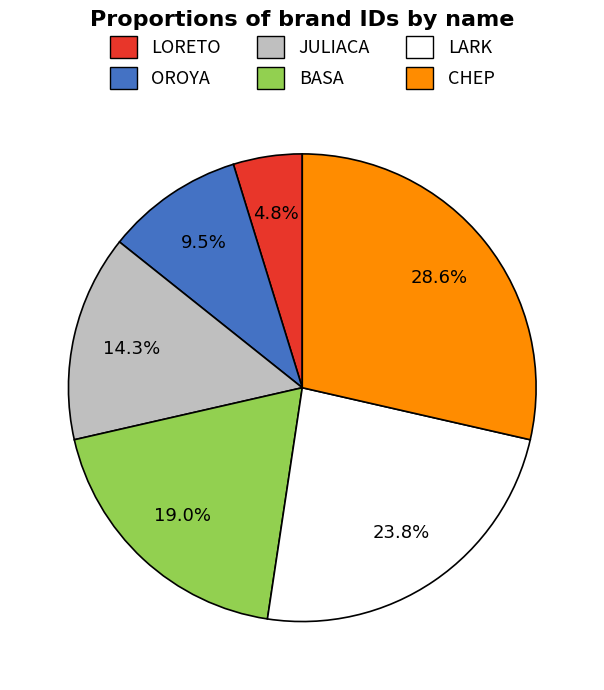

Rank the categories by value from highest to lowest.

CHEP, LARK, BASA, JULIACA, OROYA, LORETO